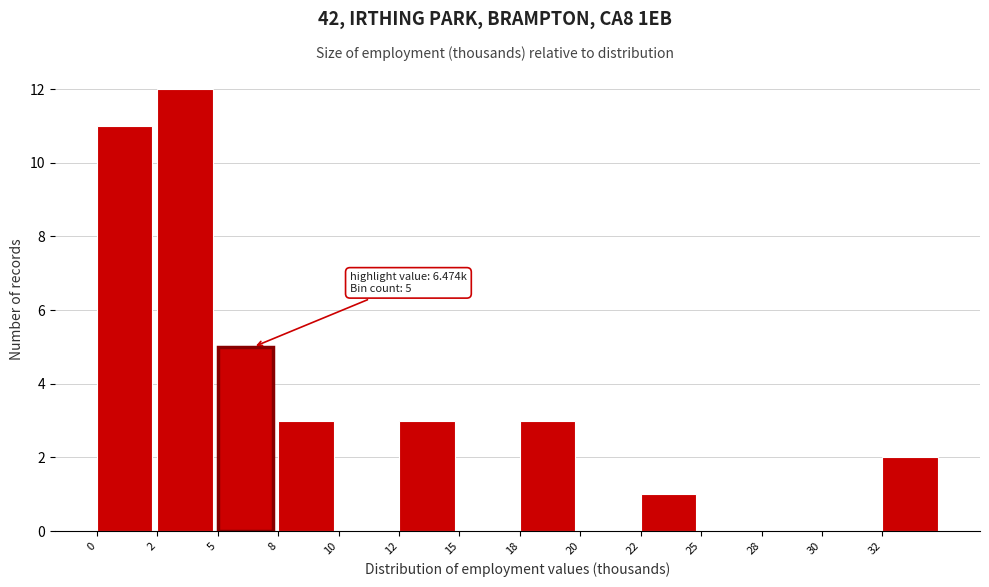

Reading left to right, list all the values displayed in this chart.

0=11	2=12	5=5	8=3	10=0	12=3	15=0	18=3	20=0	22=1	25=0	28=0	30=0	32=2